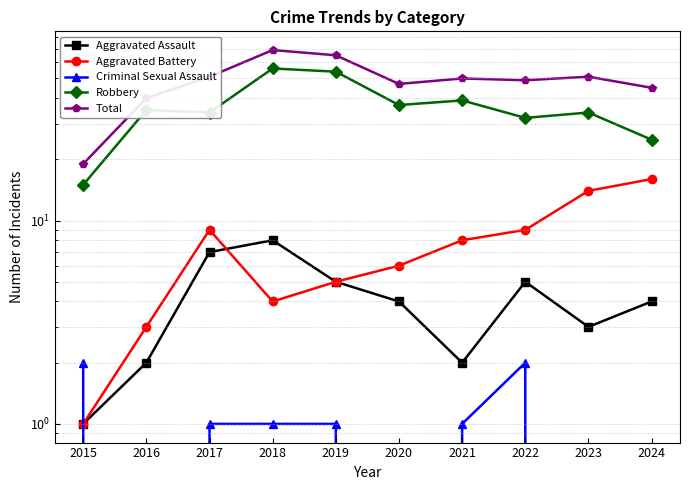

At which category does Aggravated Assault reach its first local valley?

2021